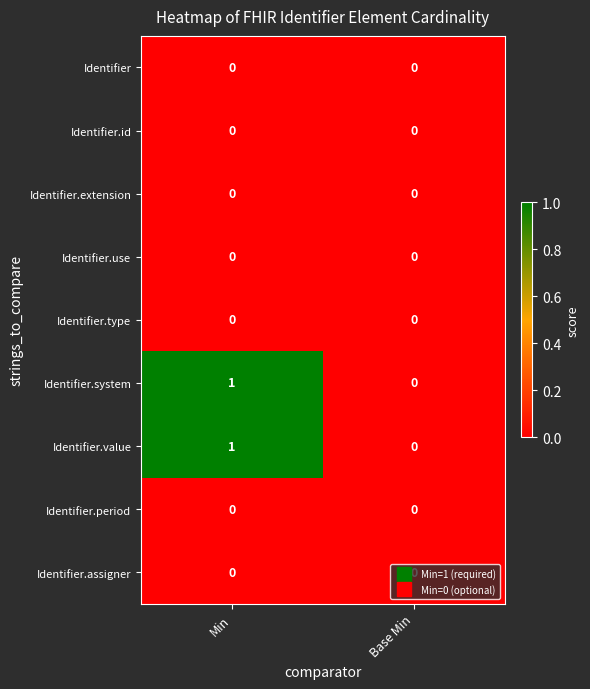

Which category has the lowest value in the Identifier.system series?

Base Min